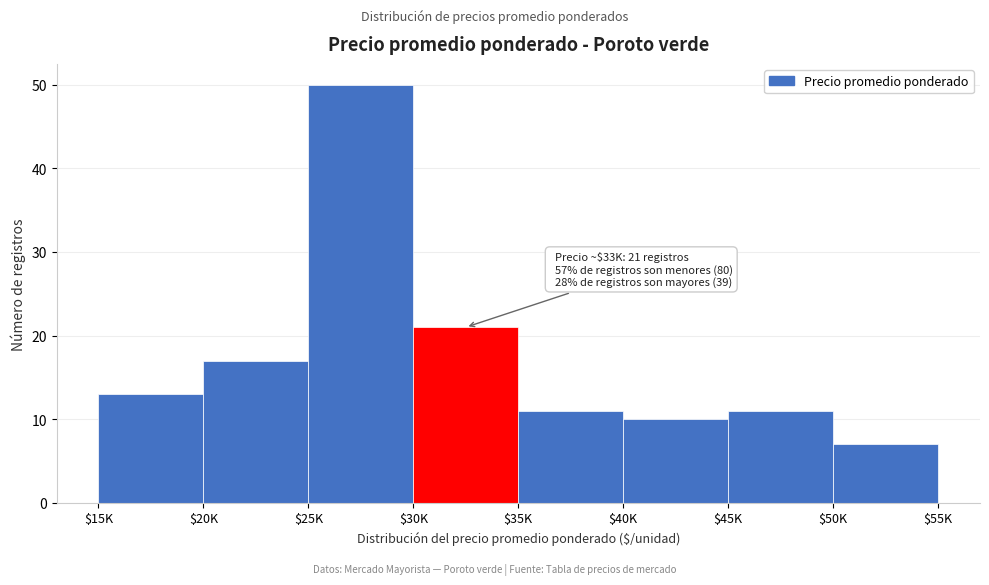

The chart shows a value of 18 at $35K. True or false?

False